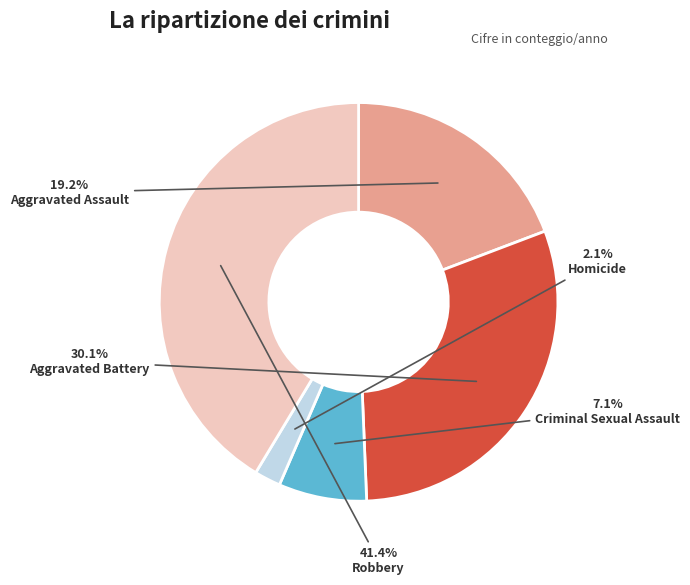

What is the ratio of the value at Robbery to the value at Aggravated Battery?

1.4